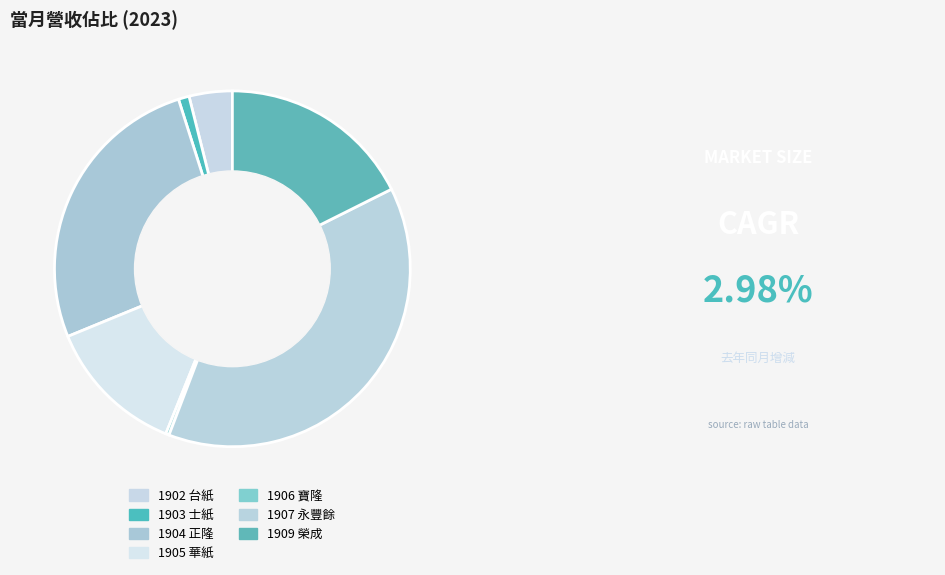

Does 1902 台紙 represent more than half of the total?

No